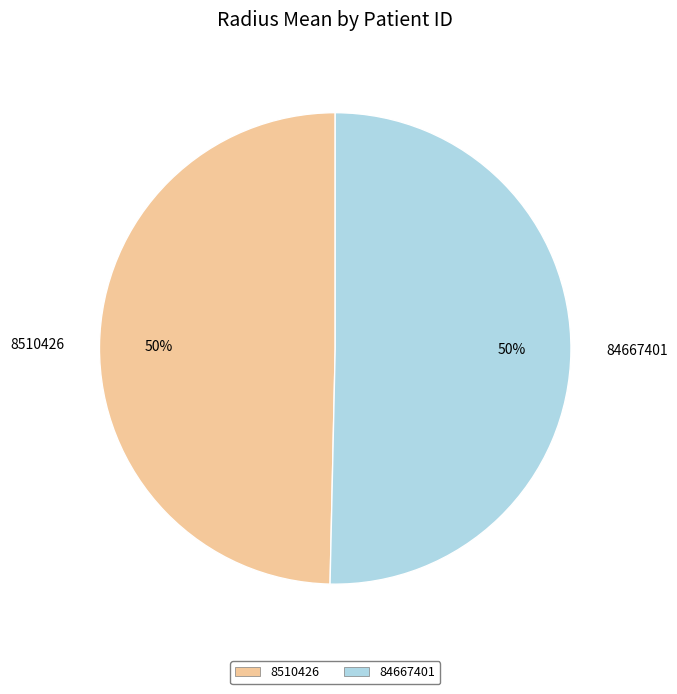

How many slices are in this pie chart?

2